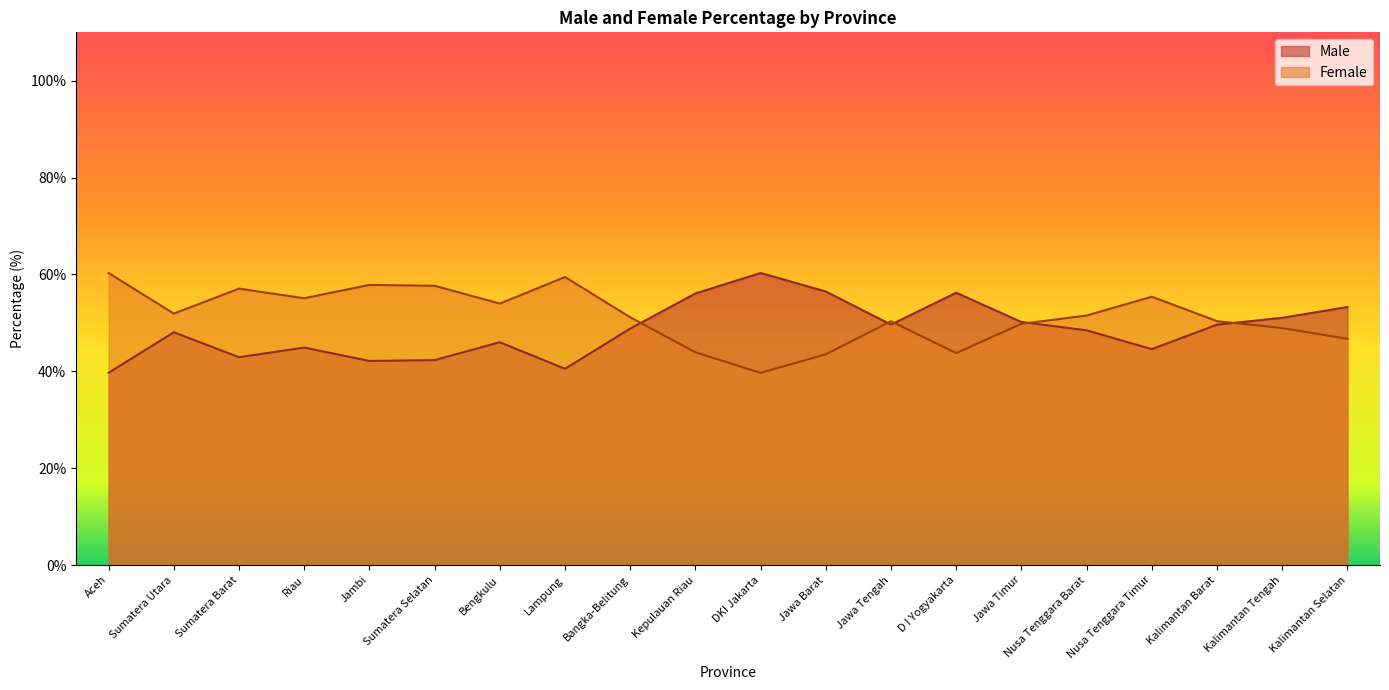

What are all the series names shown in the legend?

Male, Female